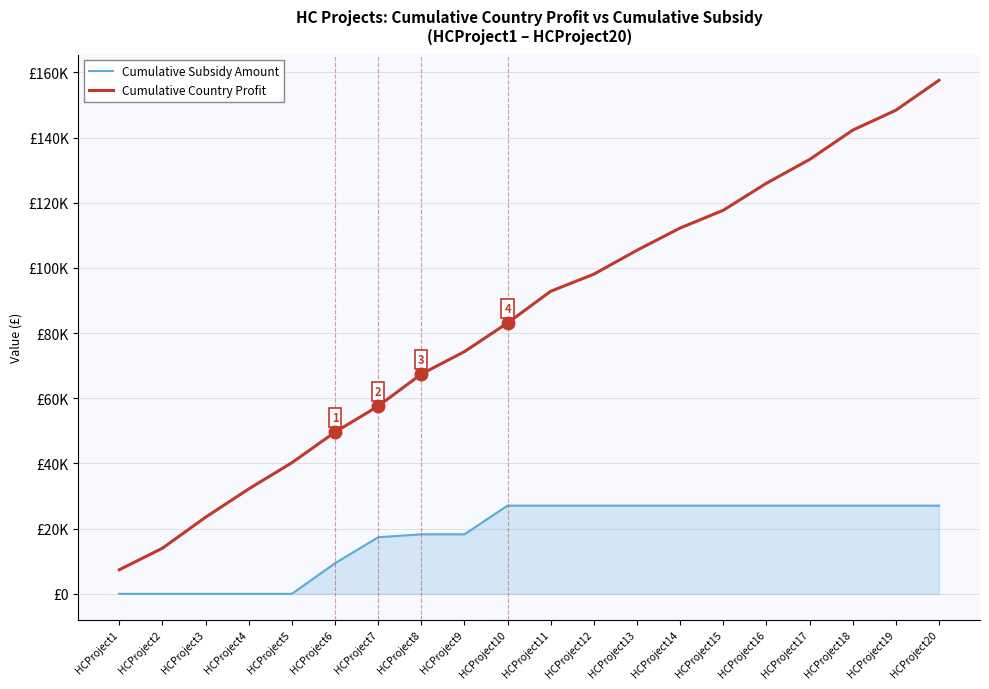

What is the difference between the maximum and minimum values in the Cumulative Subsidy Amount series?

27065